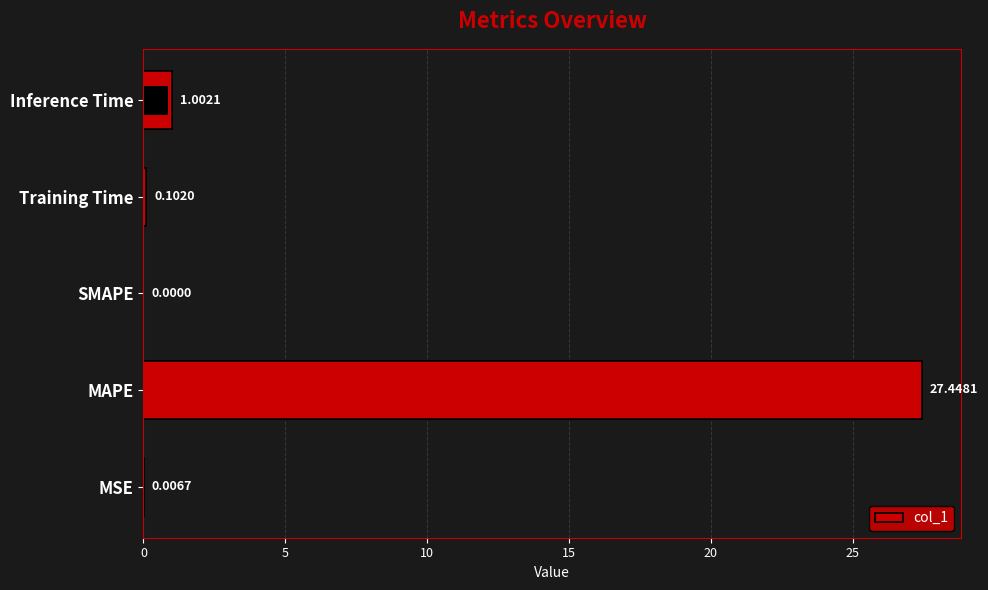

How many values are above zero?

4